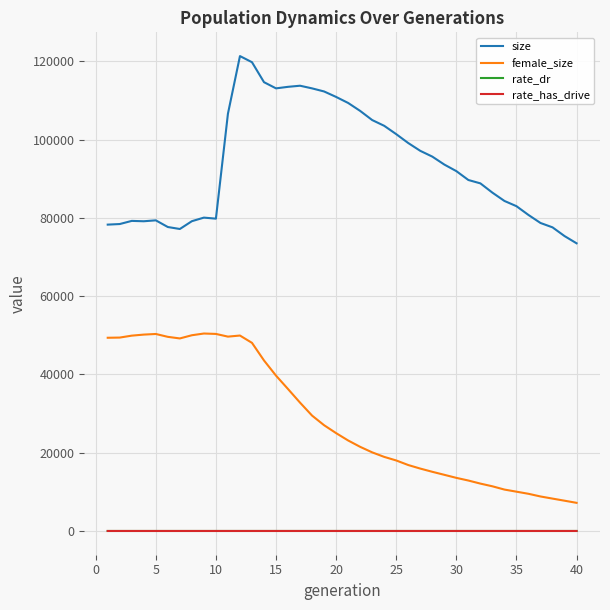

What is the difference between the maximum and minimum values in the rate_dr series?

0.7